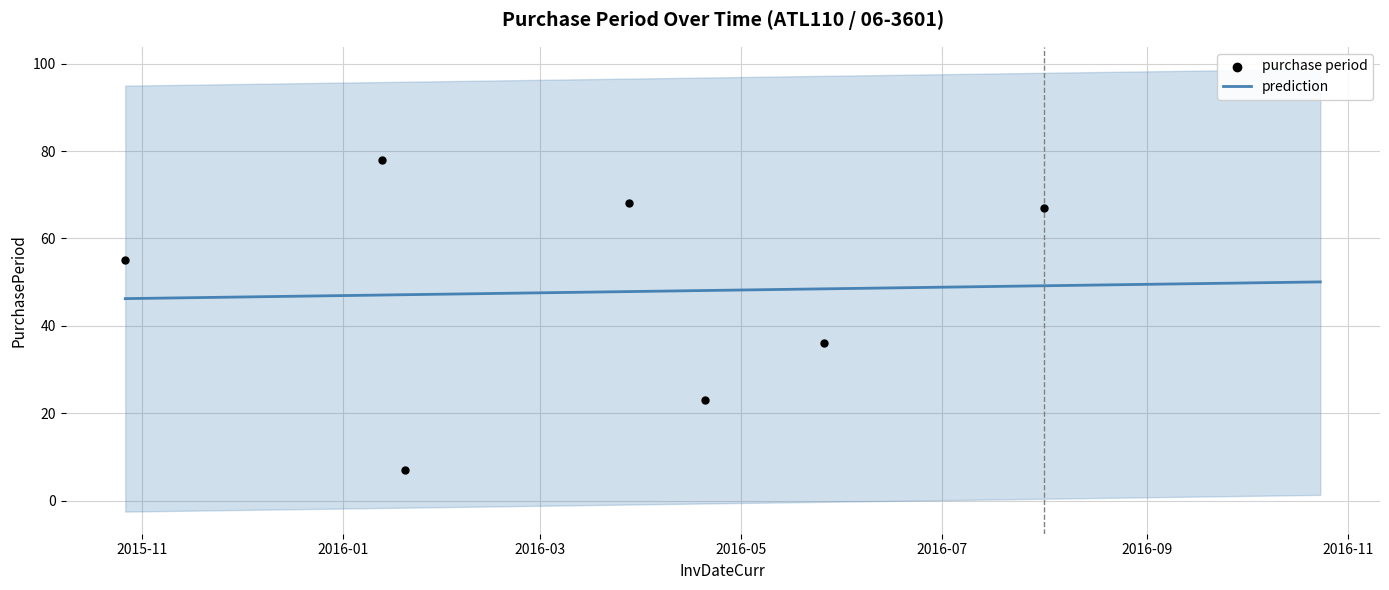

Between 2016-03-28 and 2015-10-27, which is larger?

2016-03-28